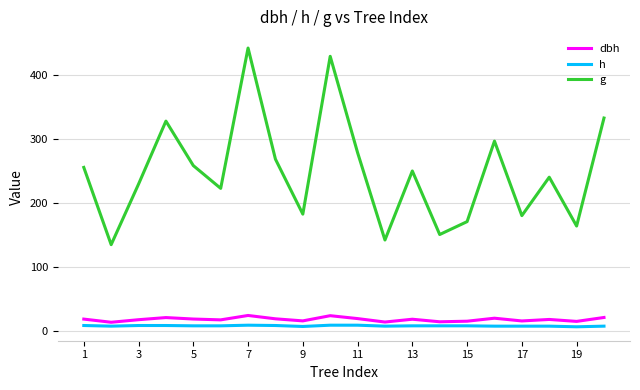

Which series has the widest spread of values?

g